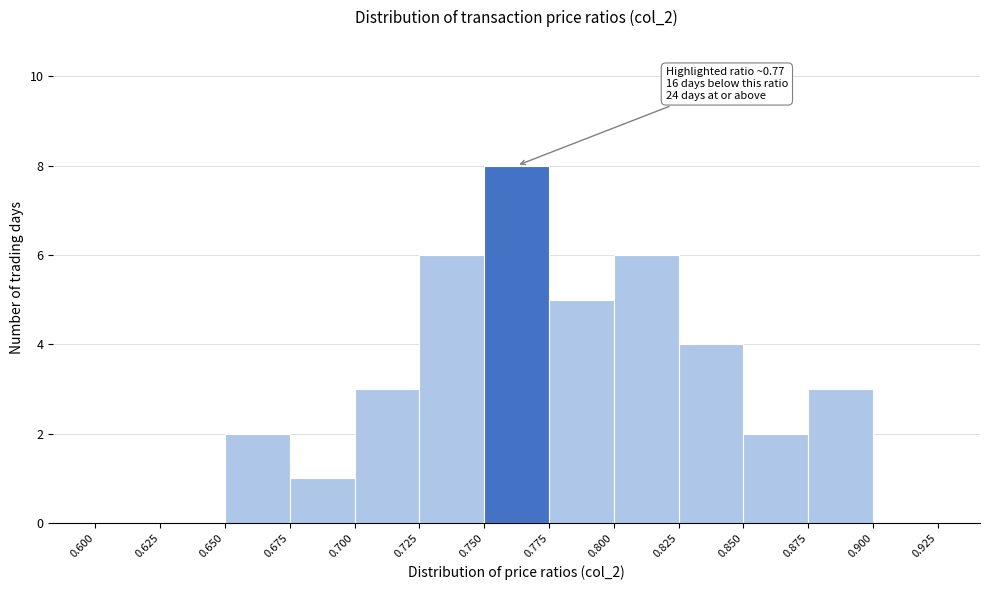

Over which range of the x-axis is the bar tallest?

0.750 to 0.775